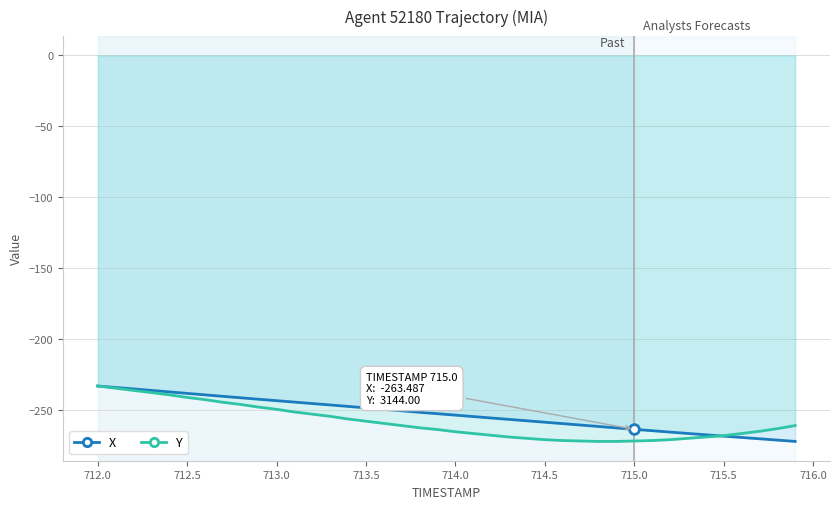

Reading left to right, transcribe all the data shown in this chart.

X: -233.0	-234.0	-235.0	-236.1	-237.1	-238.2	-239.2	-240.3	-241.3	-242.3	-243.3	-244.3	-245.3	-246.3	-247.4	-248.4	-249.4	-250.5	-251.5	-252.5	-253.5	-254.5	-255.5	-256.5	-257.5	-258.5	-259.5	-260.5	-261.5	-262.5	-263.5	-264.5	-265.4	-266.4	-267.4	-268.3	-269.2	-270.2	-271.1	-272.0
Y: -233.0	-234.5	-236.1	-237.6	-239.2	-241.0	-242.6	-244.5	-246.0	-247.9	-249.4	-251.3	-252.8	-254.4	-256.2	-257.8	-259.3	-260.9	-262.4	-263.7	-265.2	-266.5	-267.7	-268.9	-269.9	-270.8	-271.4	-271.7	-272.0	-272.0	-271.7	-271.4	-270.8	-269.9	-268.9	-268.0	-266.5	-264.9	-263.0	-260.9